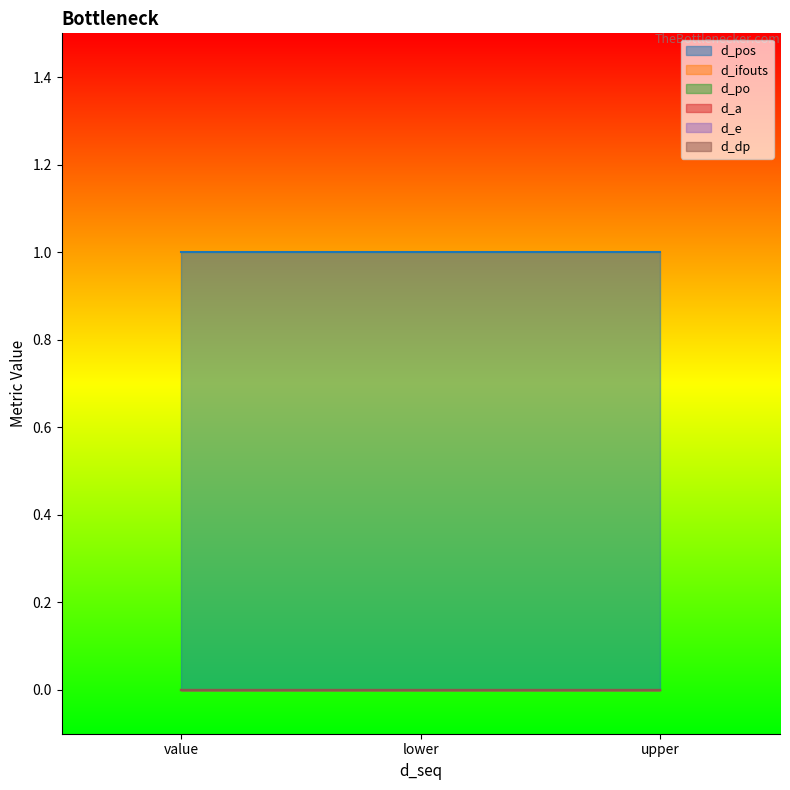

Reading left to right, extract all data points from this chart.

d_pos: value=1	lower=1	upper=1
d_ifouts: value=0	lower=0	upper=0
d_po: value=0	lower=0	upper=0
d_a: value=0	lower=0	upper=0
d_e: value=0	lower=0	upper=0
d_dp: value=0	lower=0	upper=0